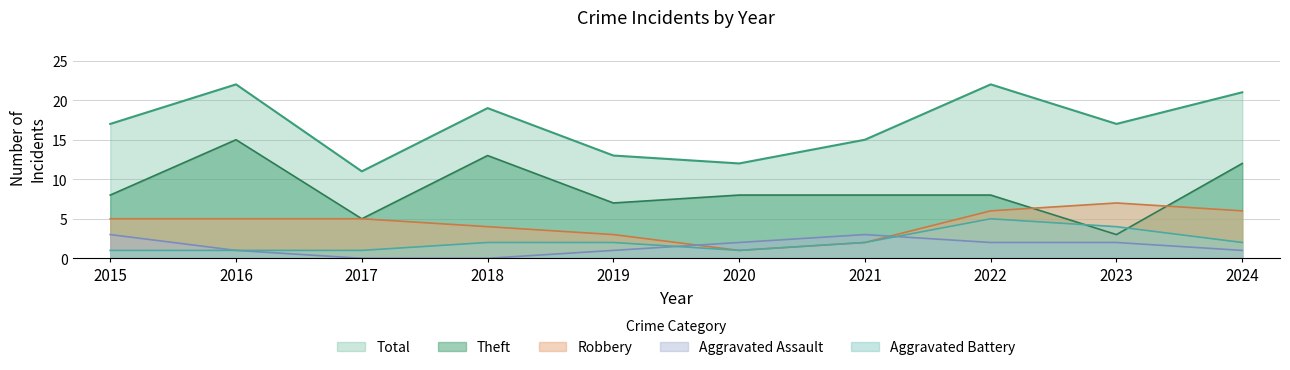

True or false: Theft and Aggravated Assault intersect in this chart.

False